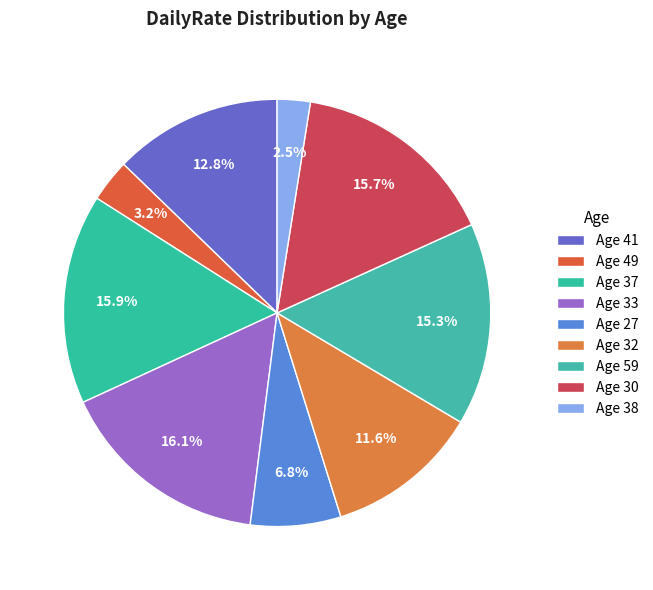

How many segments does this pie chart have?

9